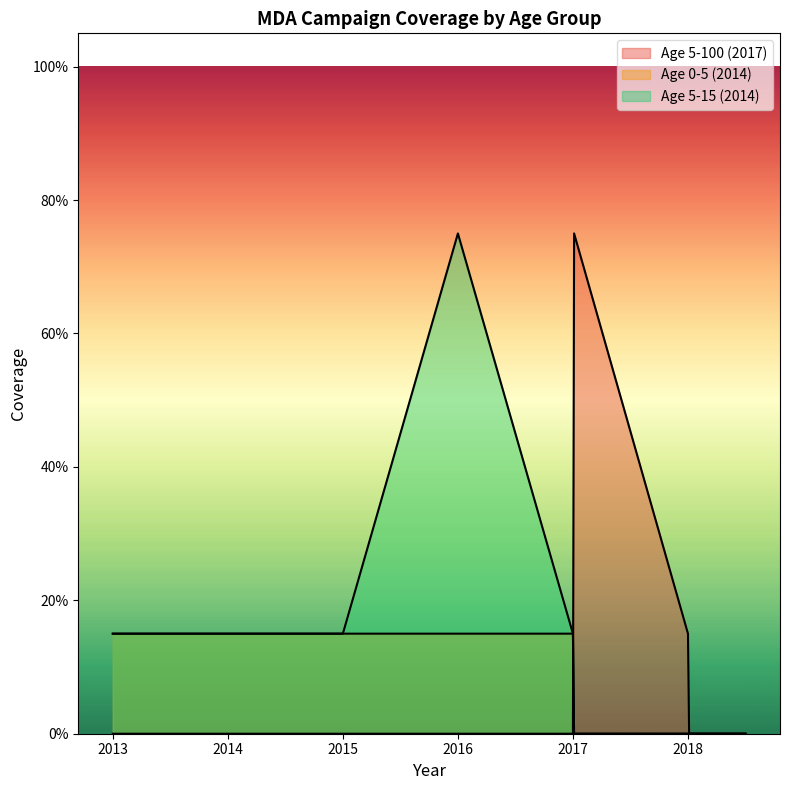

What is the label of the 9th point from the right?

2013